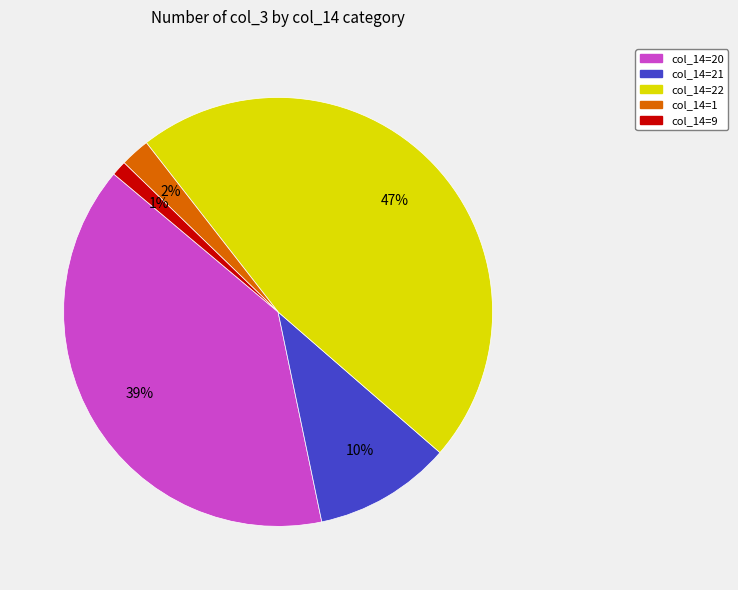

How many slices are in this pie chart?

5